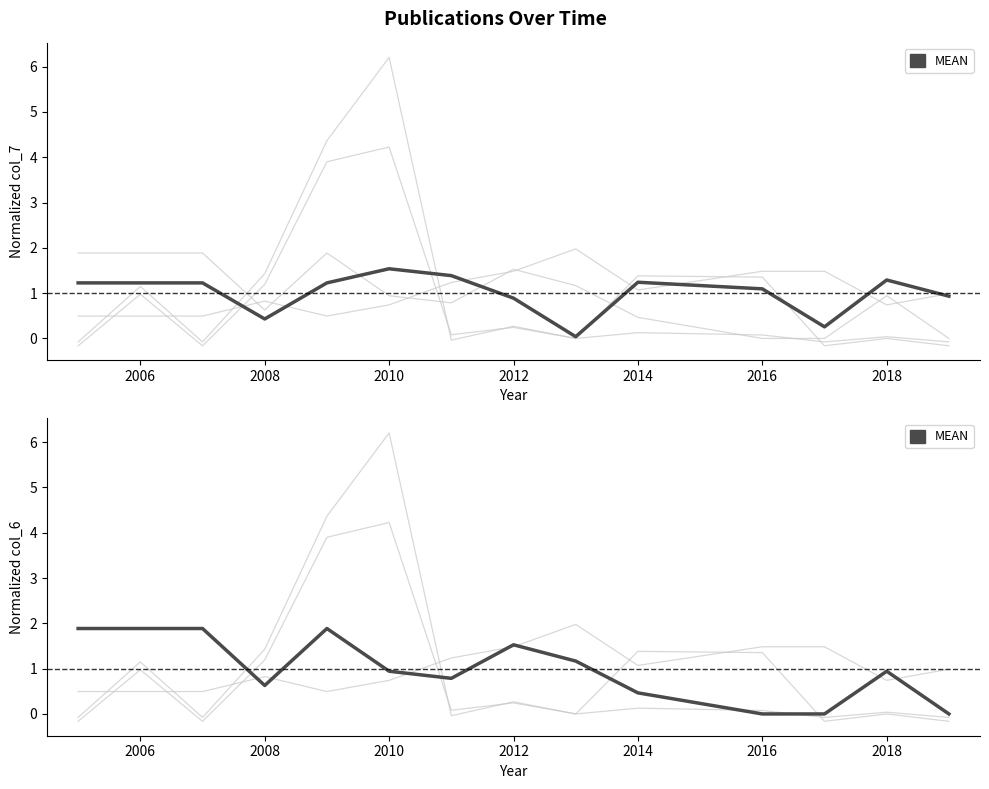

How many positive values are there?

11